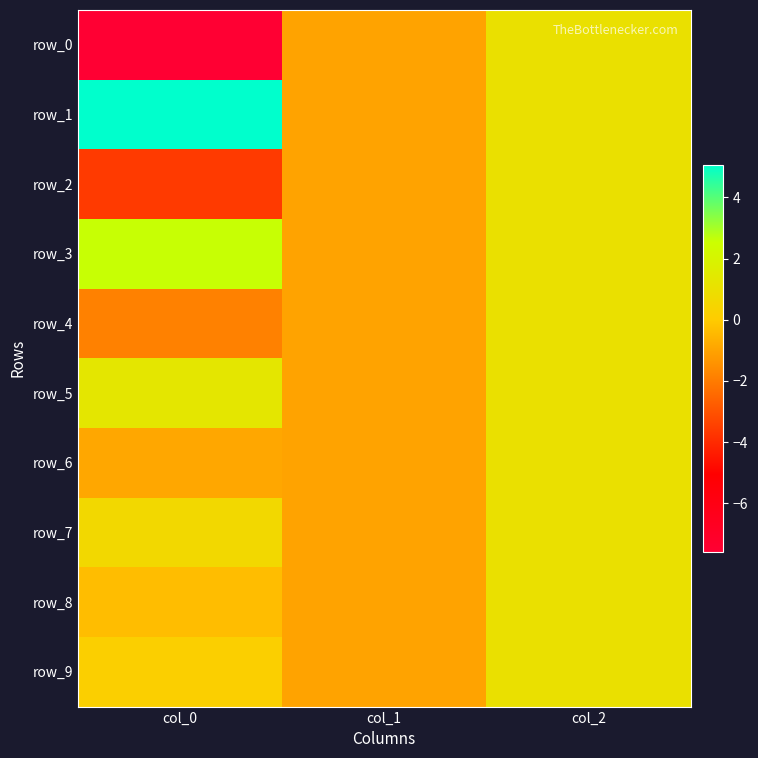

What is the average value of the row_3 series?

0.9